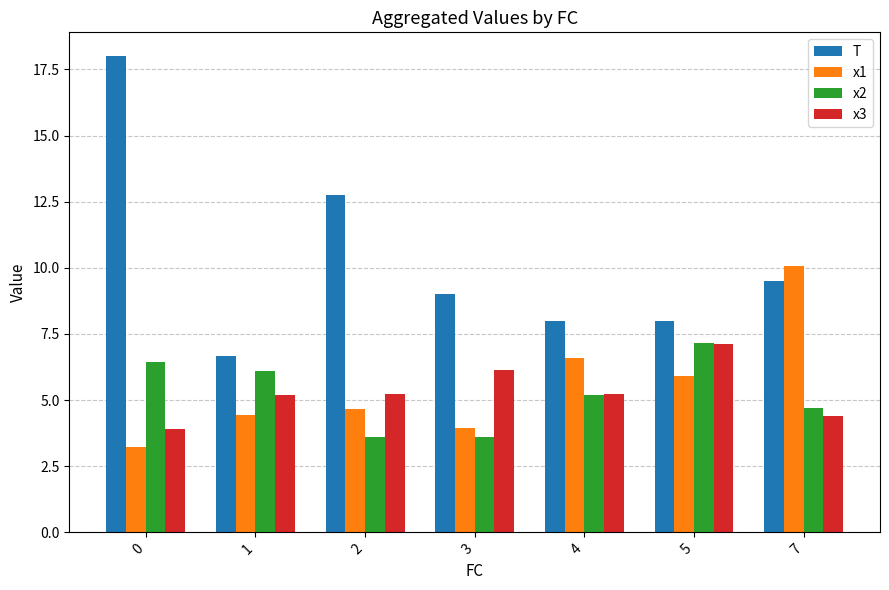

Reading left to right, extract all data points from this chart.

T: 0=18.0	1=6.7	2=12.8	3=9.0	4=8.0	5=8.0	7=9.5
x1: 0=3.2	1=4.4	2=4.7	3=3.9	4=6.6	5=5.9	7=10.1
x2: 0=6.4	1=6.1	2=3.6	3=3.6	4=5.2	5=7.2	7=4.7
x3: 0=3.9	1=5.2	2=5.2	3=6.1	4=5.2	5=7.1	7=4.4